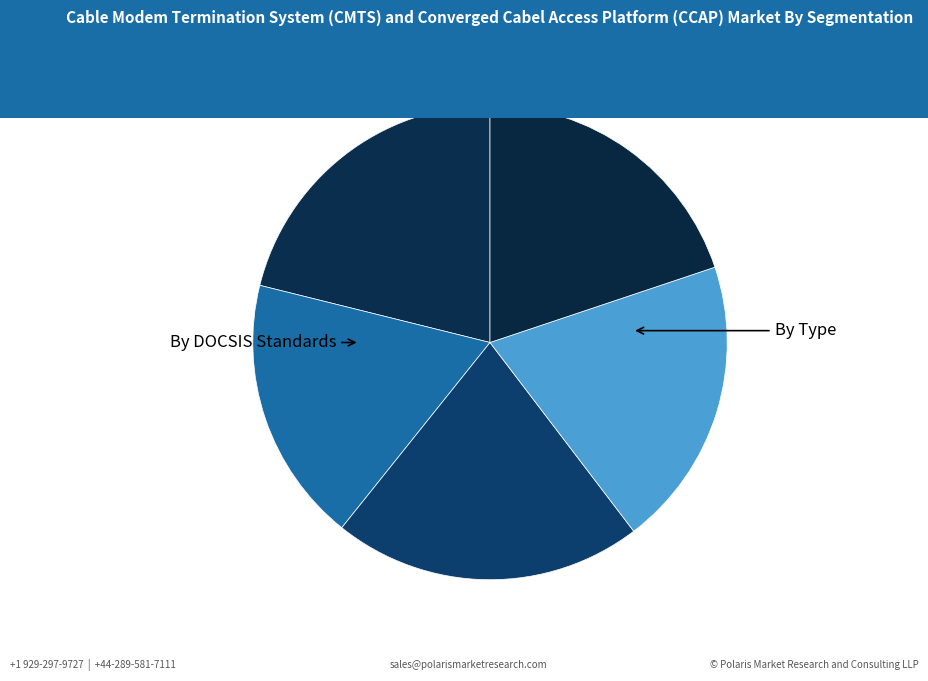

How many slices are in this pie chart?

5